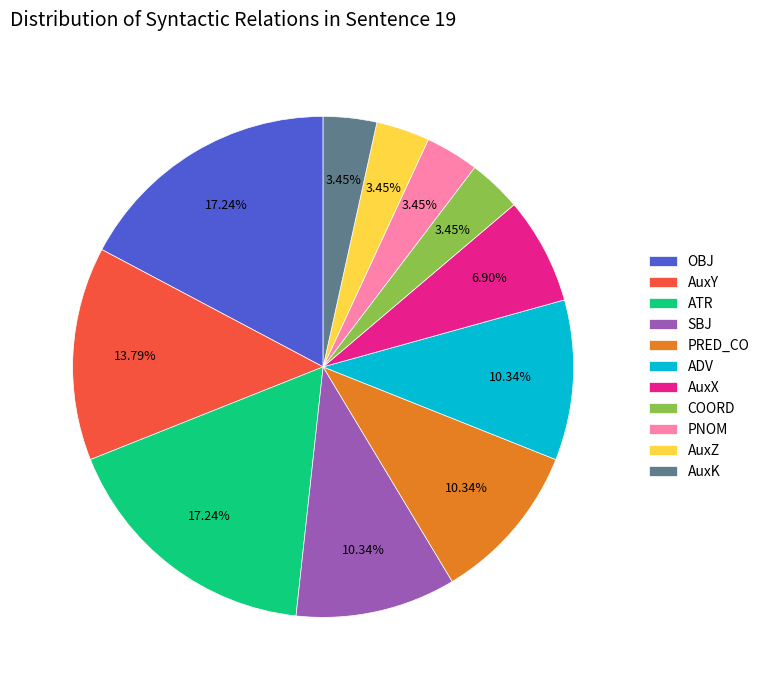

Which has a higher value, AuxY or COORD?

AuxY